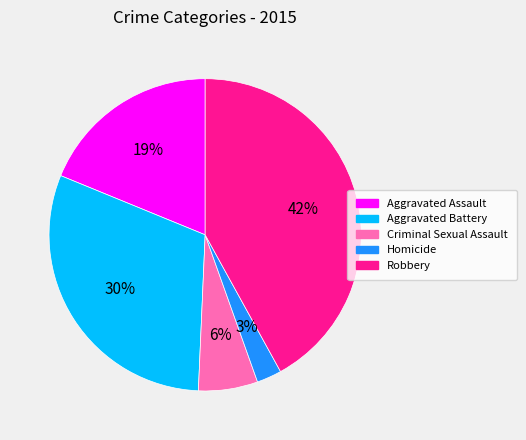

True or false: Aggravated Battery accounts for 30% of the total.

True